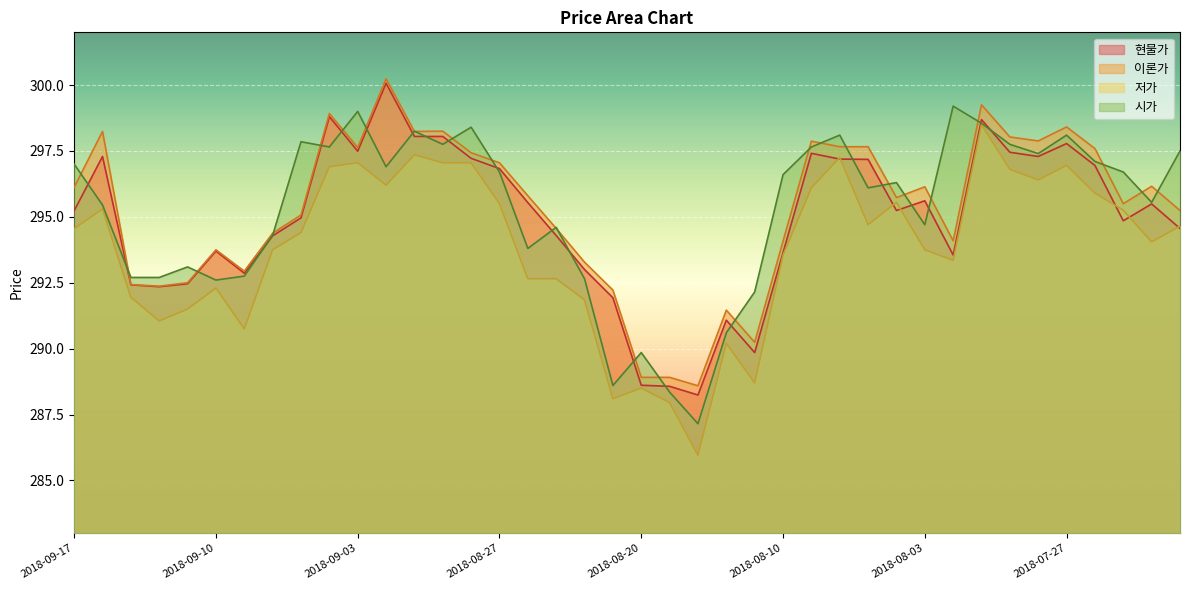

Which category has the lowest value across all series?

2018-08-16